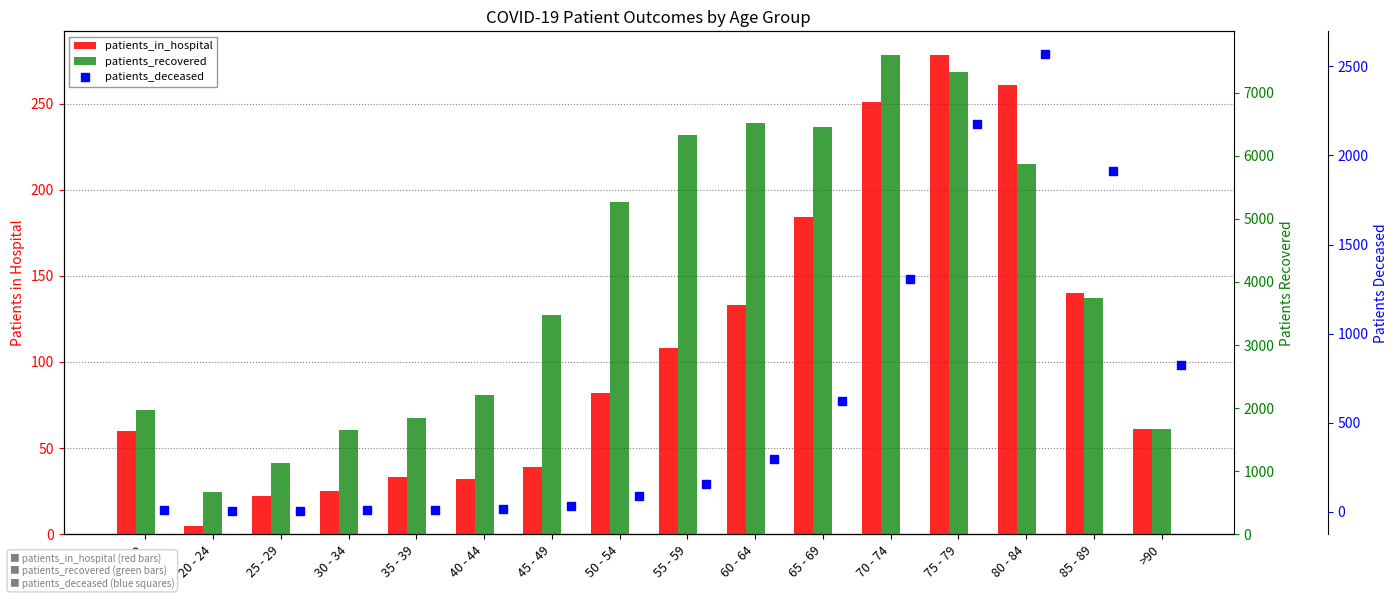

At how many categories does at least one series exceed 6411?

4